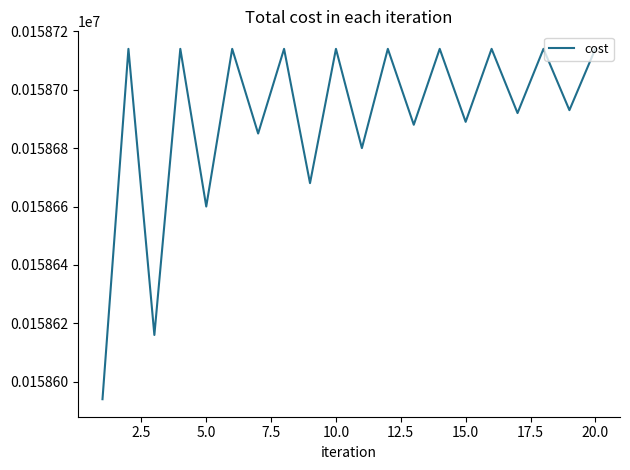

What is the smallest value displayed?

158594